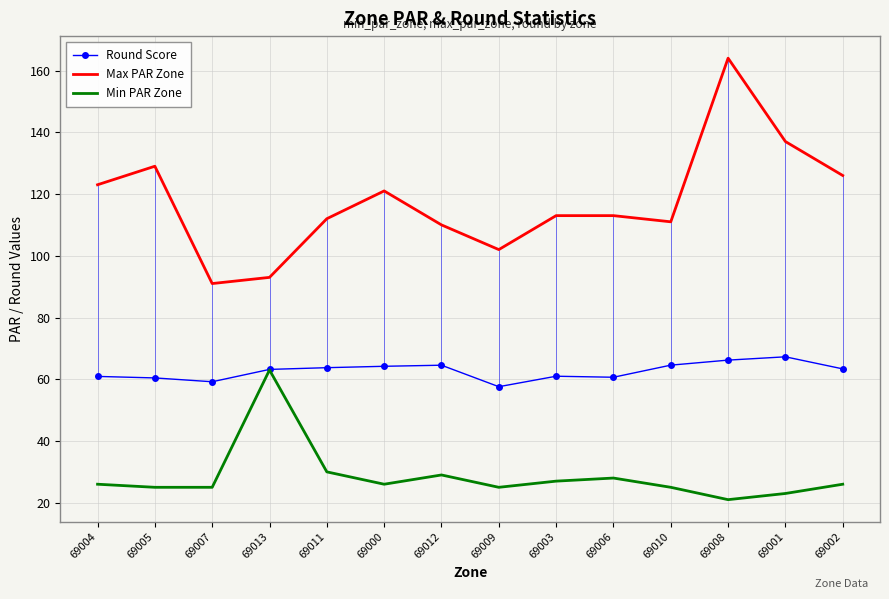

Rank the series by their average value, from lowest to highest.

Min PAR Zone, Round Score, Max PAR Zone